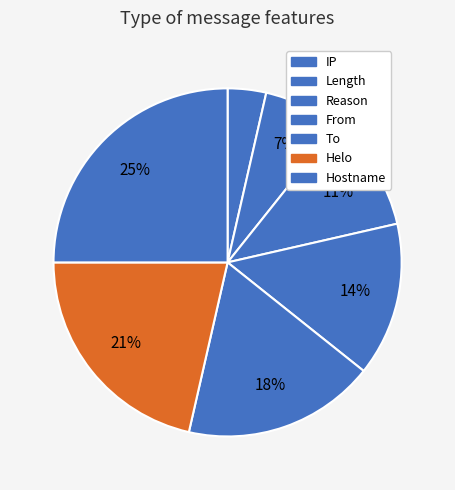

Does any single category account for the majority?

No